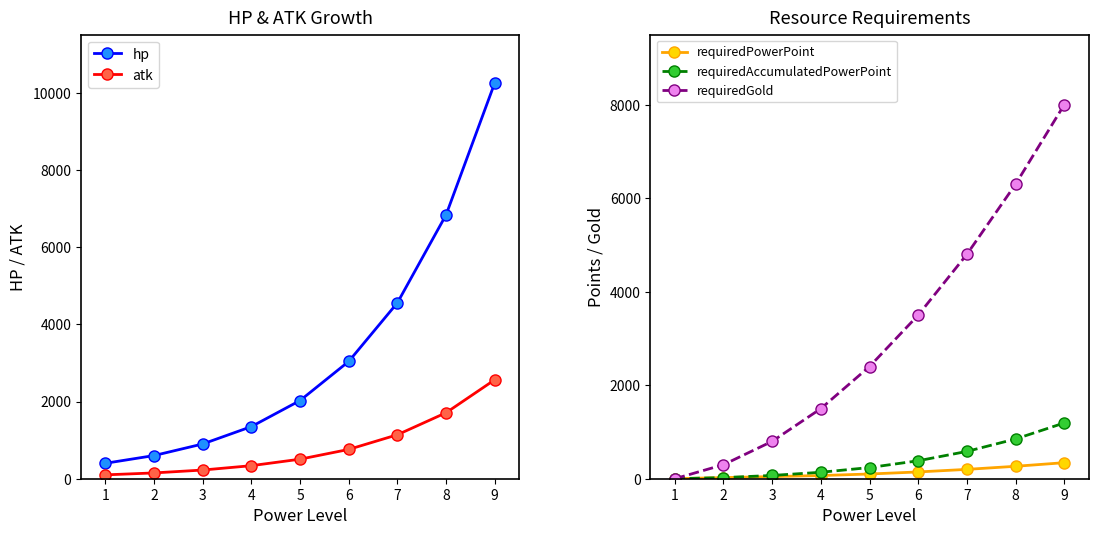

What is the average value of the atk series?

832